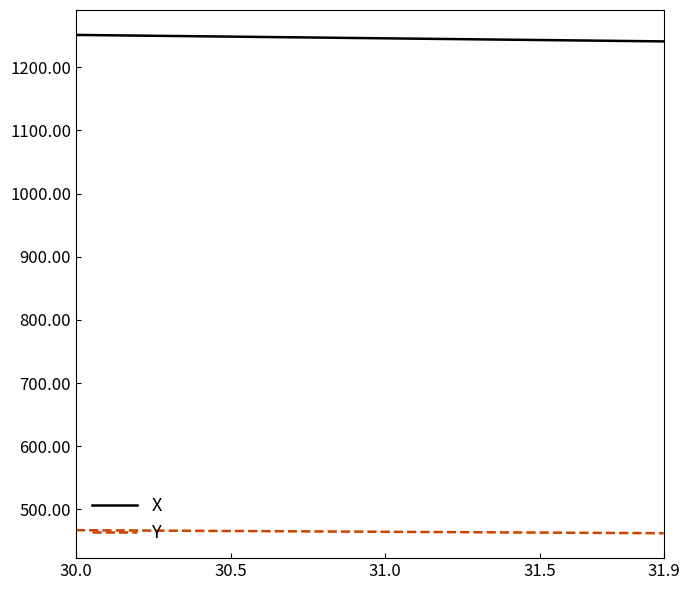

What is the difference between the maximum and minimum values in the Y series?

4.8